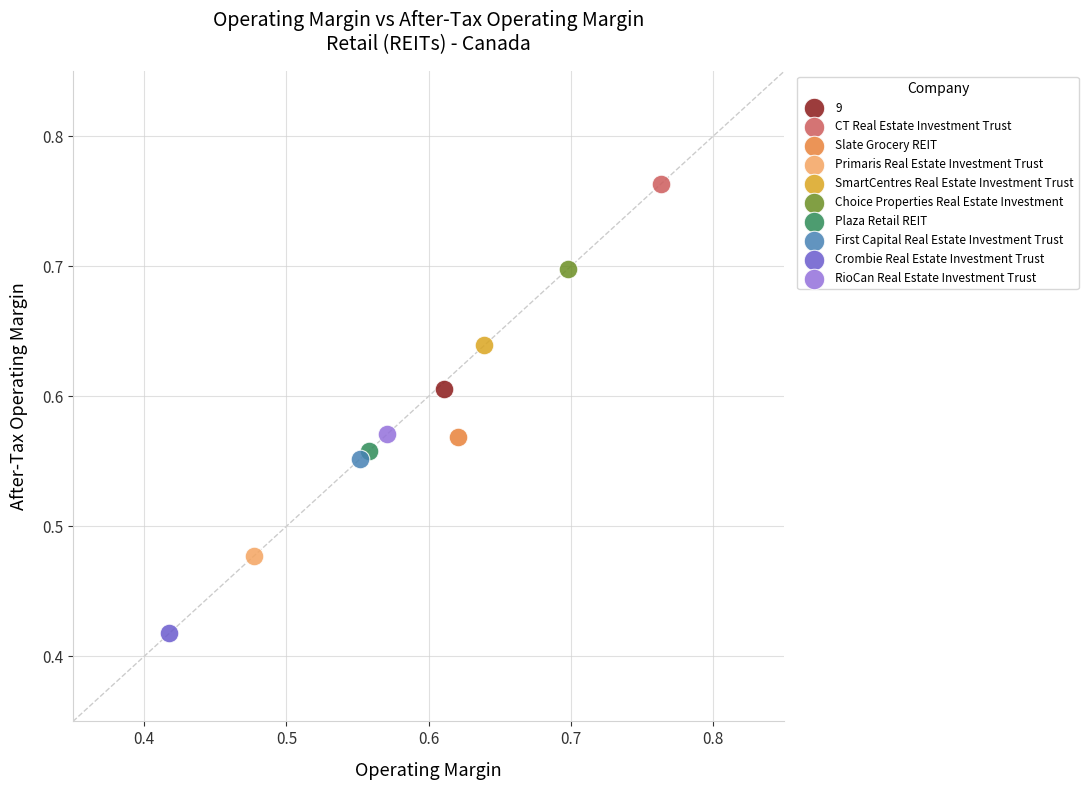

What are all the series names shown in the legend?

9, CT Real Estate Investment Trust, Slate Grocery REIT, Primaris Real Estate Investment Trust, SmartCentres Real Estate Investment Trust, Choice Properties Real Estate Investment, Plaza Retail REIT, First Capital Real Estate Investment Trust, Crombie Real Estate Investment Trust, RioCan Real Estate Investment Trust